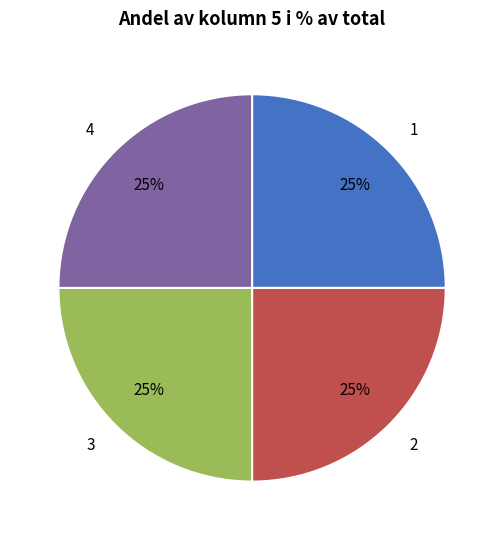

How many slices are in this pie chart?

4